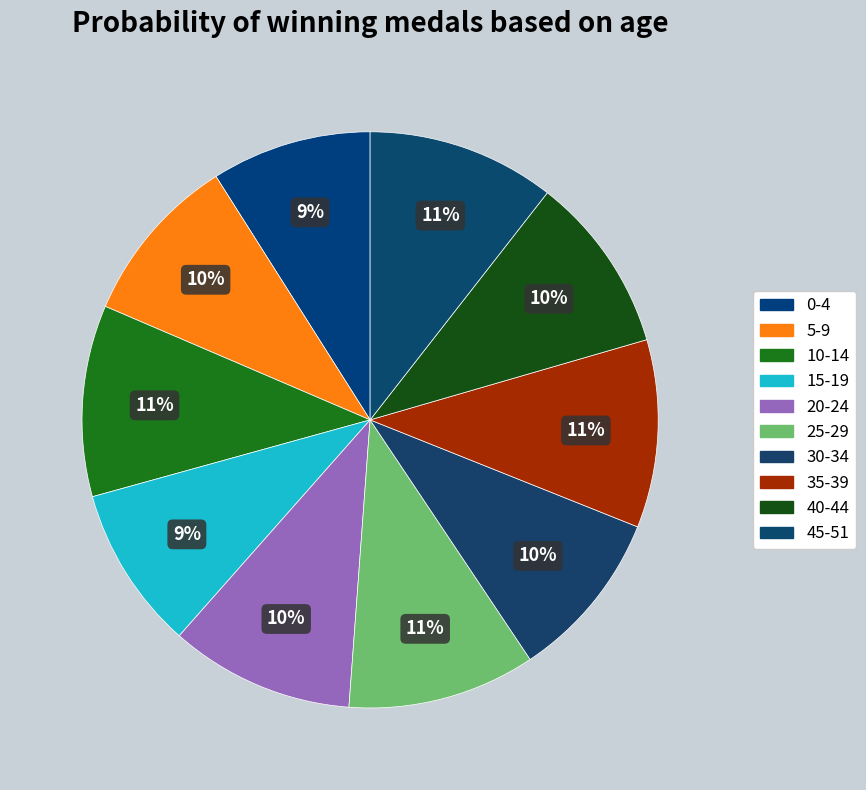

How many slices are in this pie chart?

10